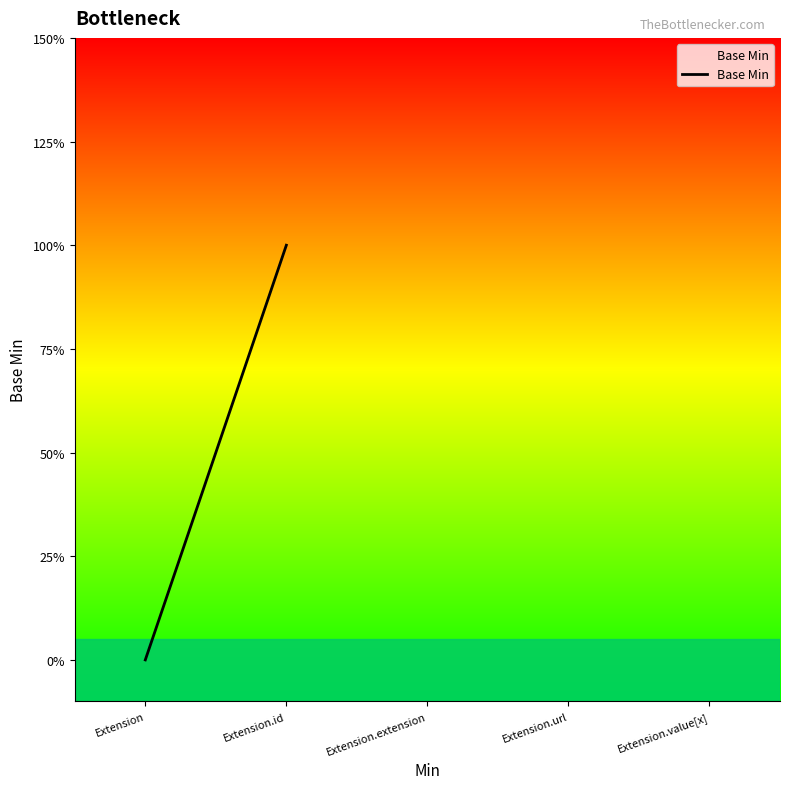

What is the difference between the maximum and second lowest values?

1